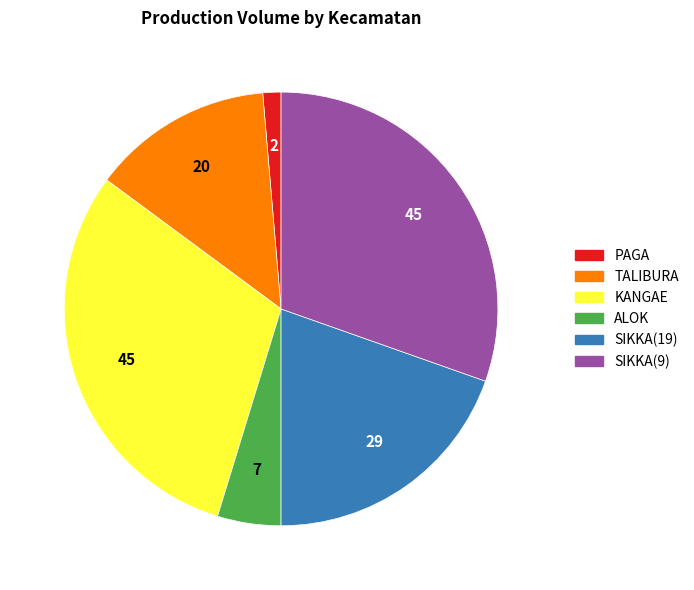

Which slice is the smallest?

PAGA